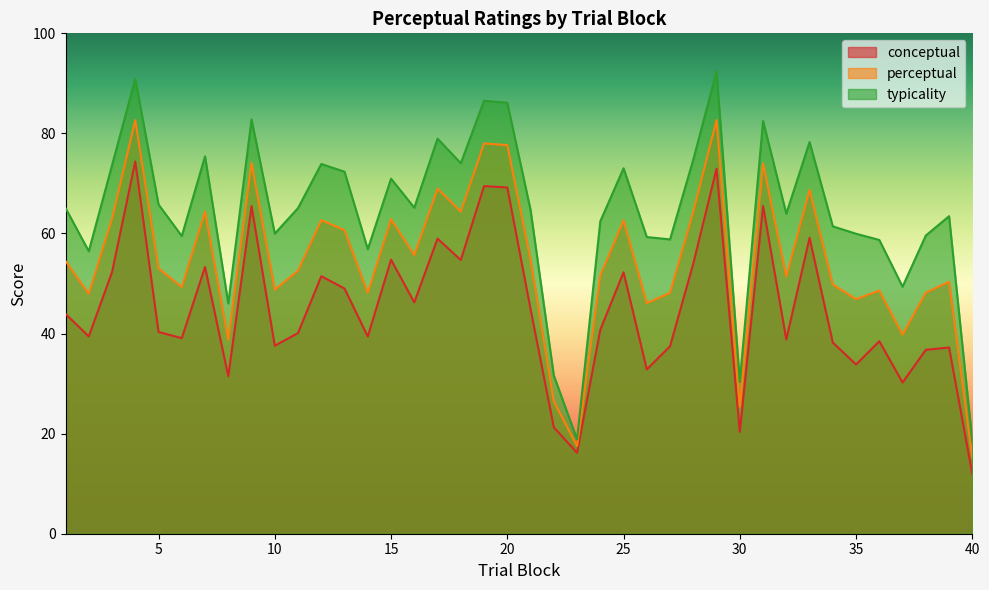

Reading right to left, transcribe all the data shown in this chart.

conceptual: 40=11.9	39=37.2	38=36.8	37=30.2	36=38.5	35=33.8	34=38.2	33=59.1	32=38.8	31=65.5	30=20.4	29=72.9	28=54.0	27=37.5	26=32.8	25=52.2	24=40.8	23=16.2	22=21.3	21=44.9	20=69.2	19=69.5	18=54.7	17=59.0	16=46.2	15=54.8	14=39.4	13=49.0	12=51.5	11=40.1	10=37.6	9=65.5	8=31.5	7=53.3	6=39.1	5=40.3	4=74.4	3=52.3	2=39.4	1=43.9
perceptual: 40=15.2	39=50.3	38=48.2	37=39.8	36=48.6	35=46.9	34=49.8	33=68.7	32=51.4	31=74.0	30=25.4	29=82.7	28=64.4	27=48.1	26=46.1	25=62.6	24=51.6	23=17.5	22=26.5	21=54.8	20=77.7	19=78.0	18=64.4	17=69.0	16=55.7	15=62.9	14=48.1	13=60.7	12=62.7	11=52.6	10=48.8	9=74.1	8=38.7	7=64.4	6=49.3	5=53.0	4=82.7	3=63.0	2=47.9	1=54.5
typicality: 40=18.5	39=63.5	38=59.6	37=49.4	36=58.7	35=60.0	34=61.4	33=78.3	32=64.0	31=82.5	30=30.4	29=92.4	28=74.8	27=58.8	26=59.3	25=73.0	24=62.4	23=18.9	22=31.6	21=64.7	20=86.1	19=86.5	18=74.0	17=79.0	16=65.2	15=71.0	14=56.9	13=72.3	12=73.9	11=65.1	10=60.0	9=82.8	8=46.0	7=75.4	6=59.5	5=65.8	4=90.9	3=73.6	2=56.5	1=65.1